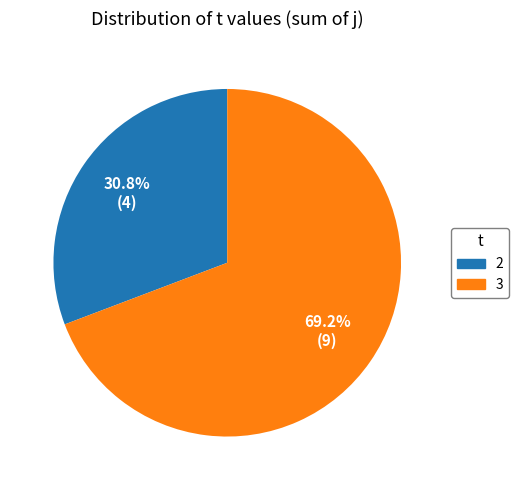

What percentage is NOT represented by 3?

30.8%